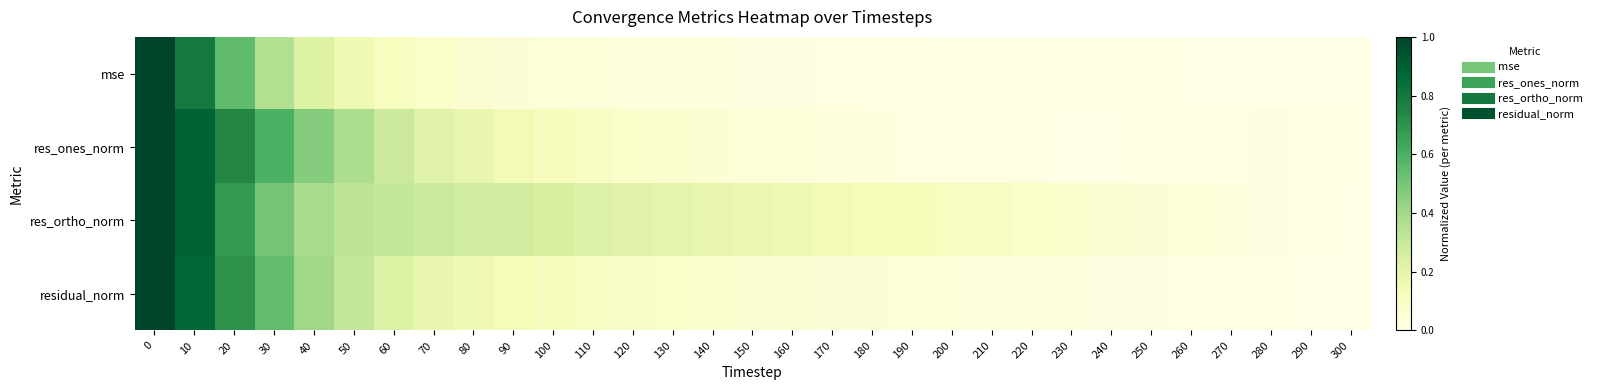

Which series has the largest range (max minus min)?

row_0